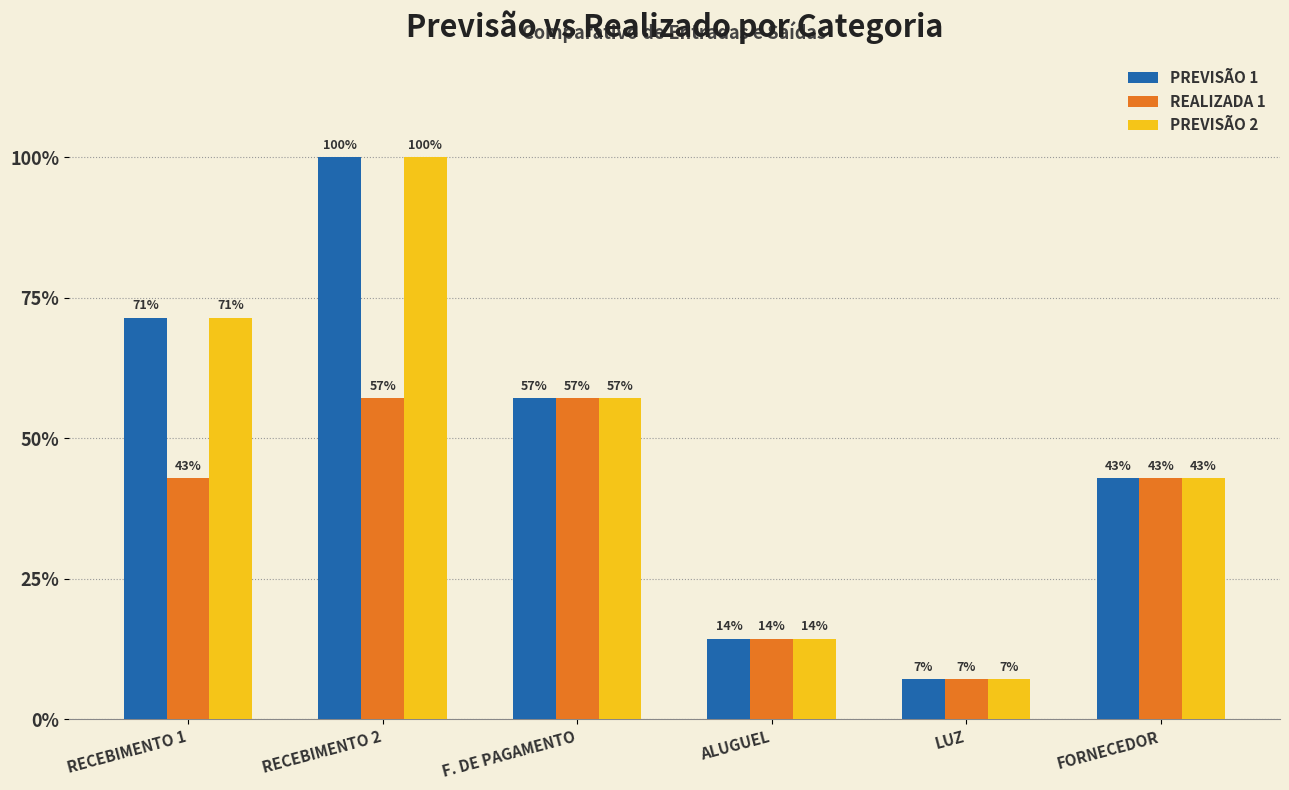

Which series has the widest spread of values?

PREVISÃO 1